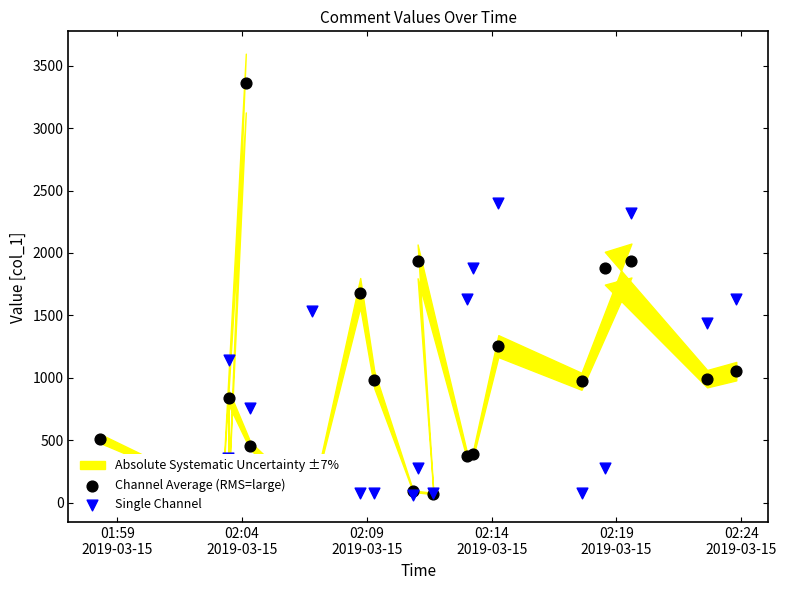

Is the value of Channel Average (RMS=large) at 6 greater than the value of Single Channel at 12?

No